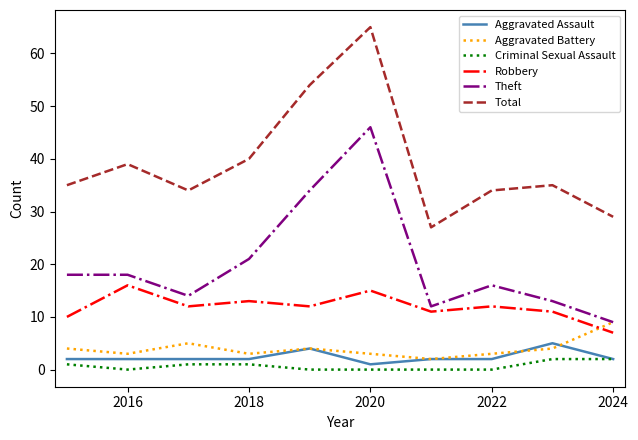

True or false: Criminal Sexual Assault and Theft intersect in this chart.

False